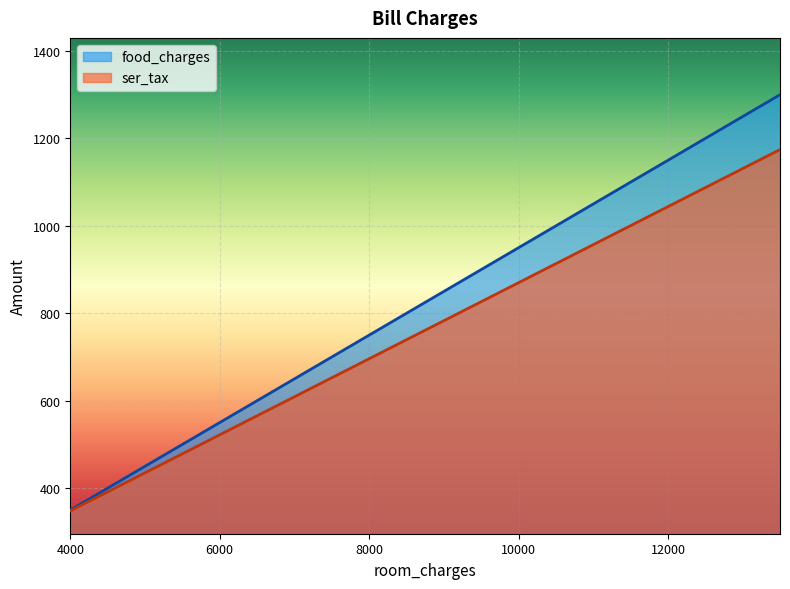

What is the sum of the food_charges values at 9000 and 5500?

1350.0